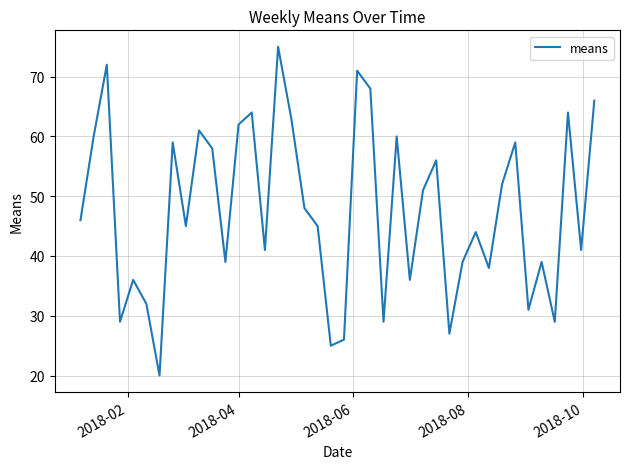

What is the difference between the maximum and minimum values?

55